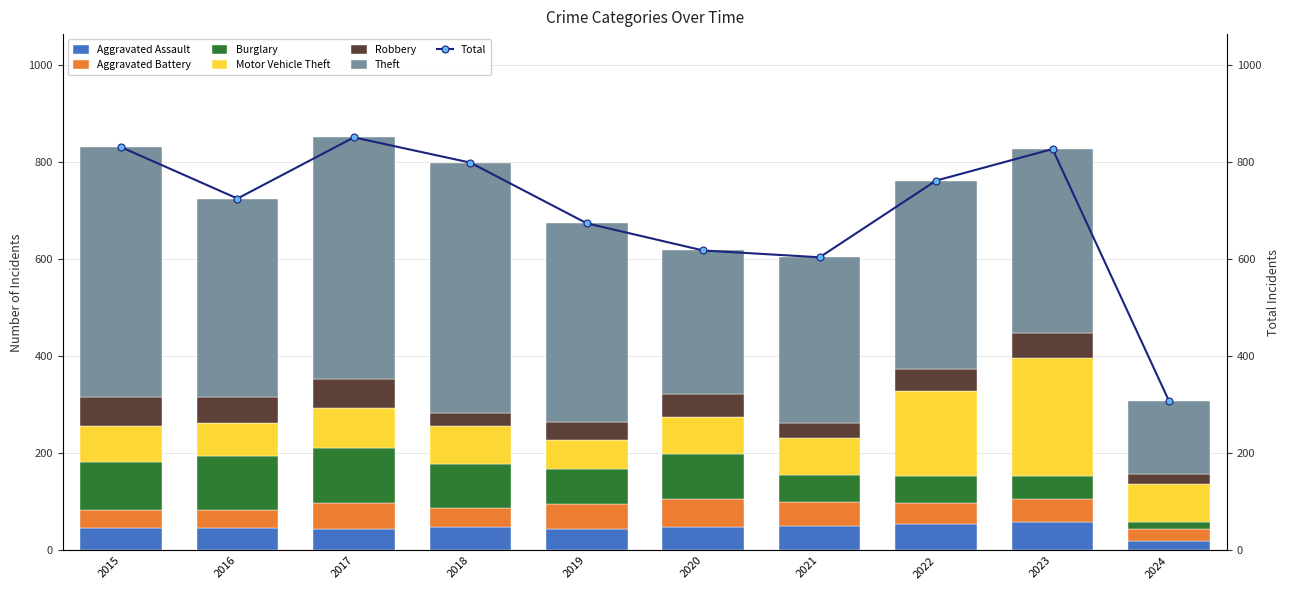

What is the average value of the Burglary series?

76